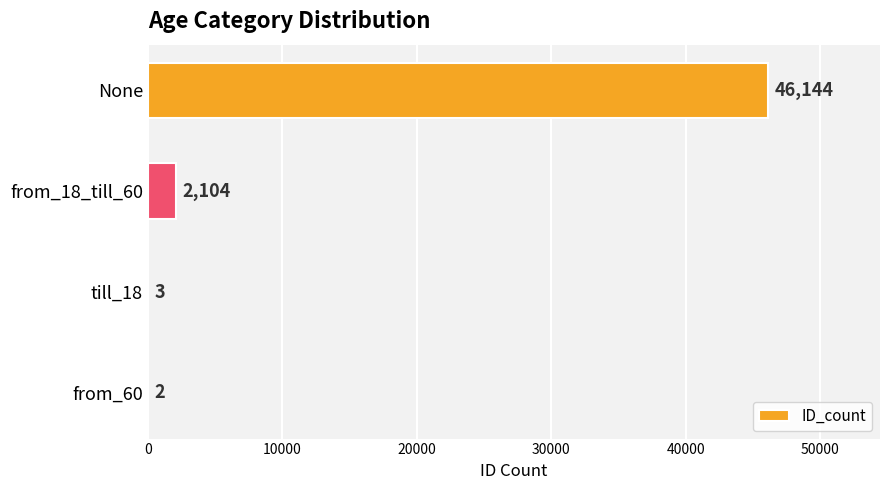

How many distinct data groups are displayed?

1